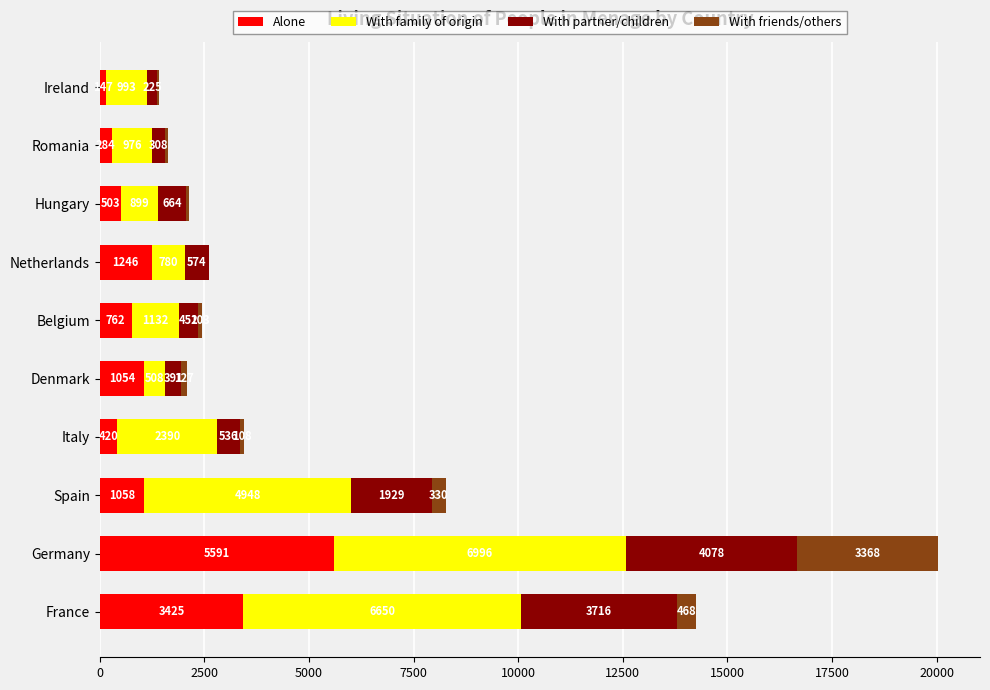

What is the sum of the Alone values at Belgium and Italy?

1182